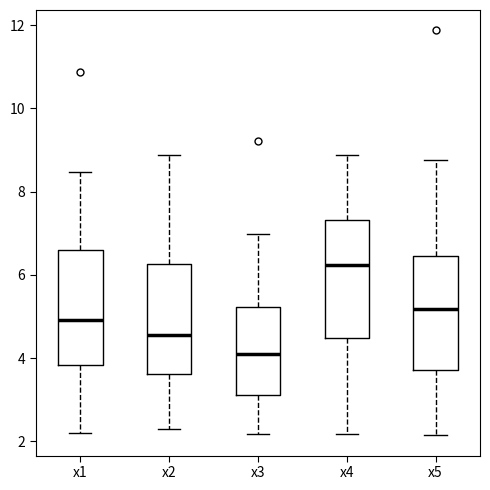

Which box has the highest median line?

x4